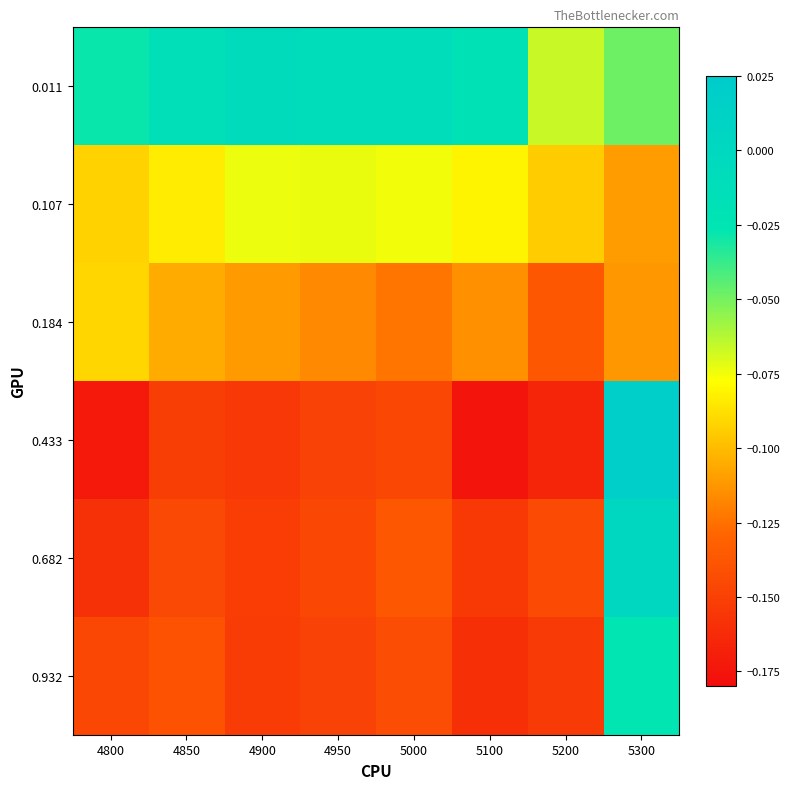

What is the spread (max minus min) of values at 4850?

0.1